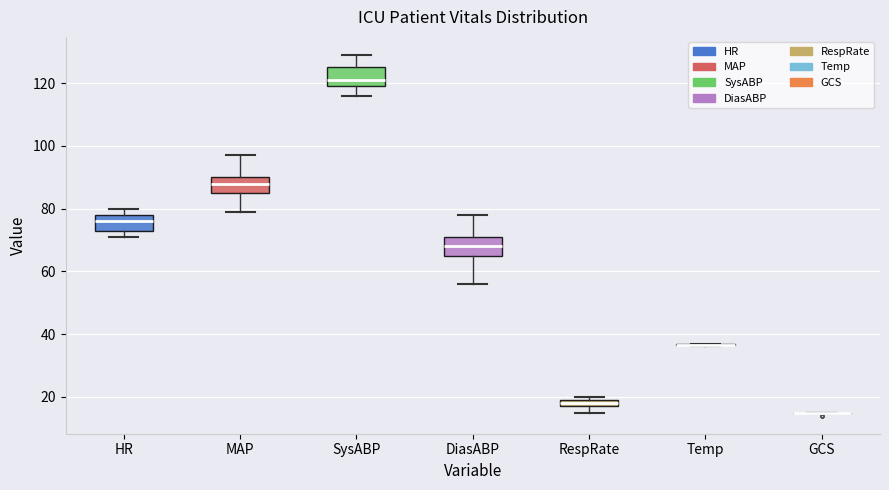

Where does the median line of the box for HR sit on the y-axis? The values are not printed on the chart, so give them approximately, as read against the axis.

76